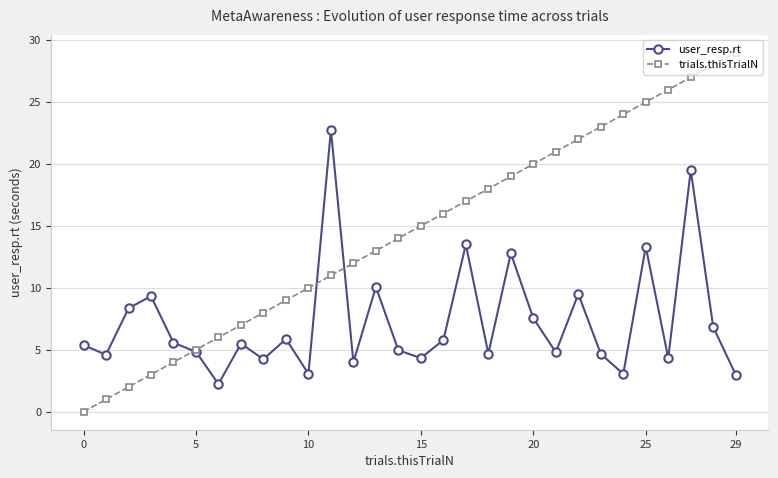

What is the minimum value for user_resp.rt?

2.2